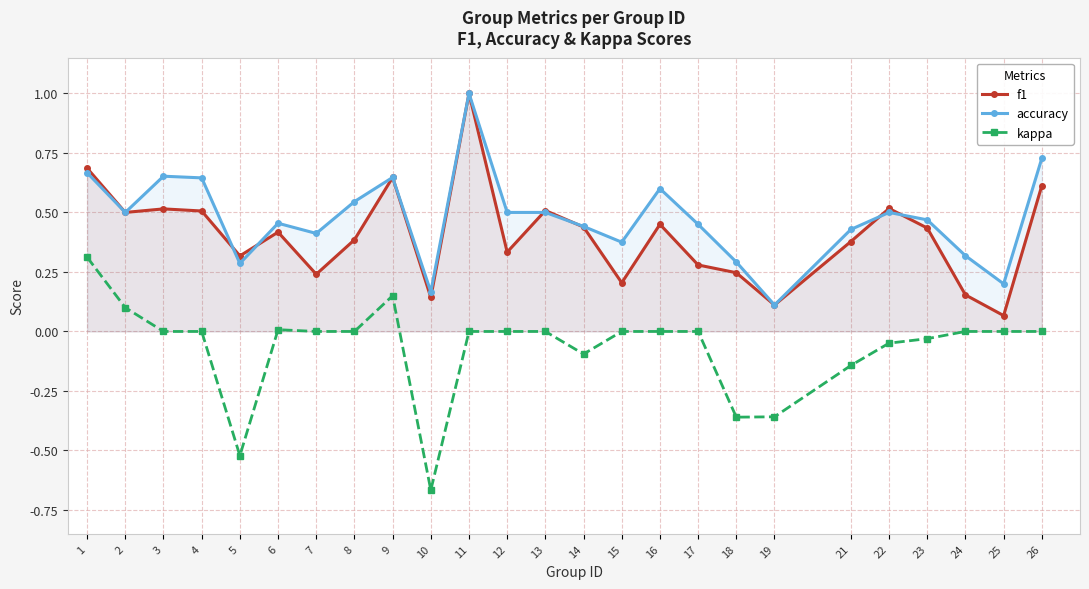

In f1, how many points are higher than both neighbors (excluding endpoints)?

7